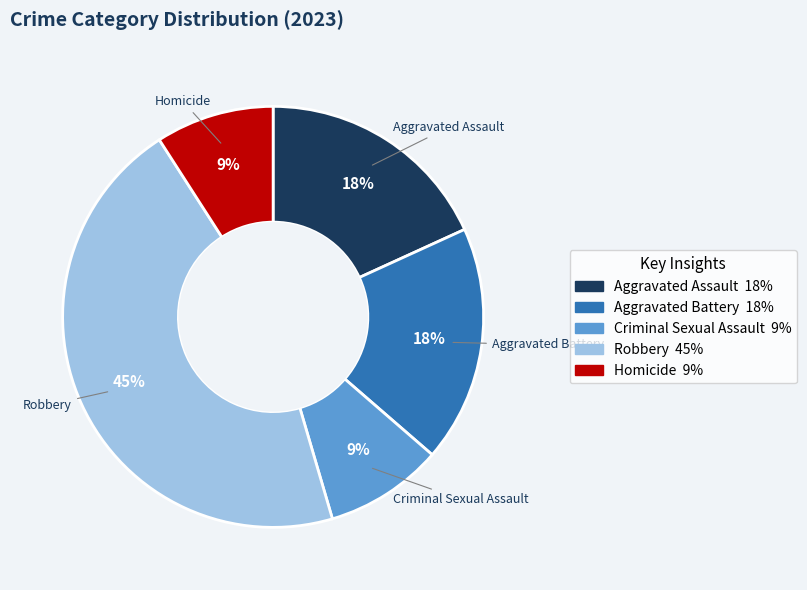

How many segments does this pie chart have?

5